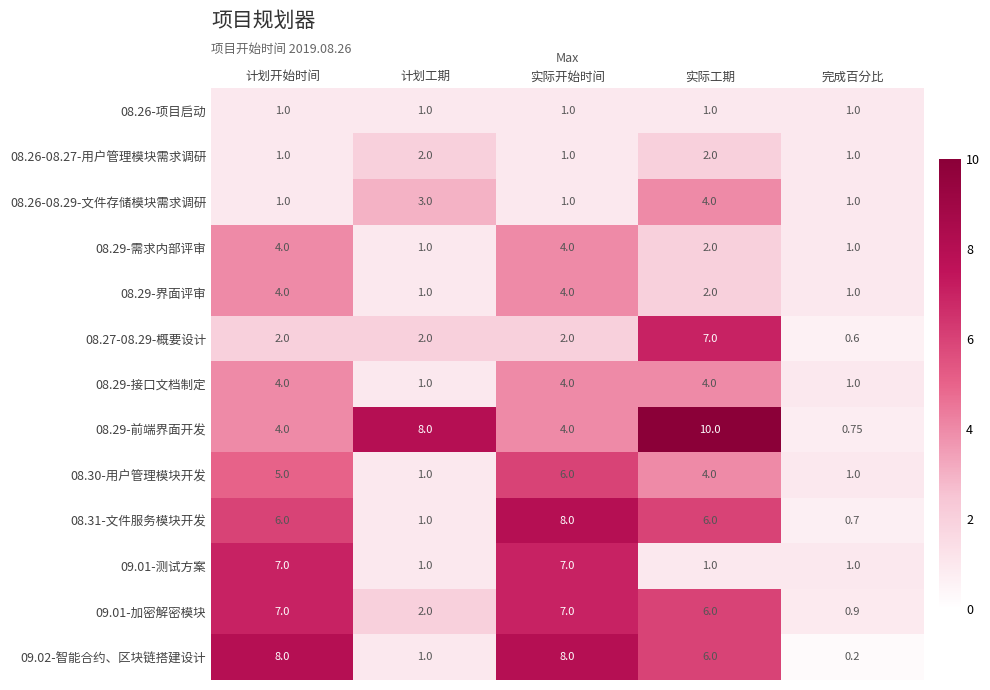

Which label corresponds to the smallest value in the chart?

完成百分比